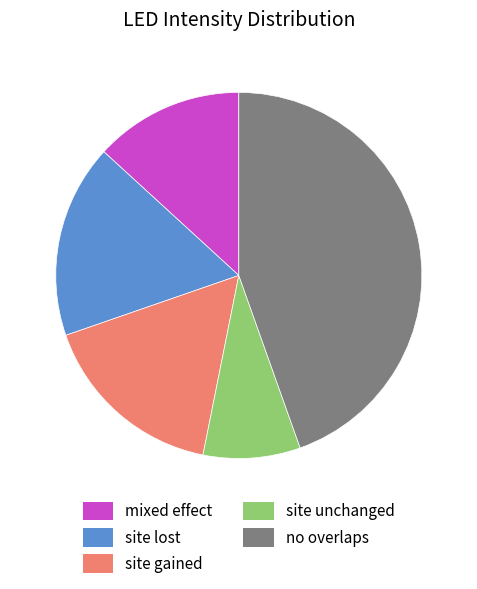

Does any single category account for the majority?

No